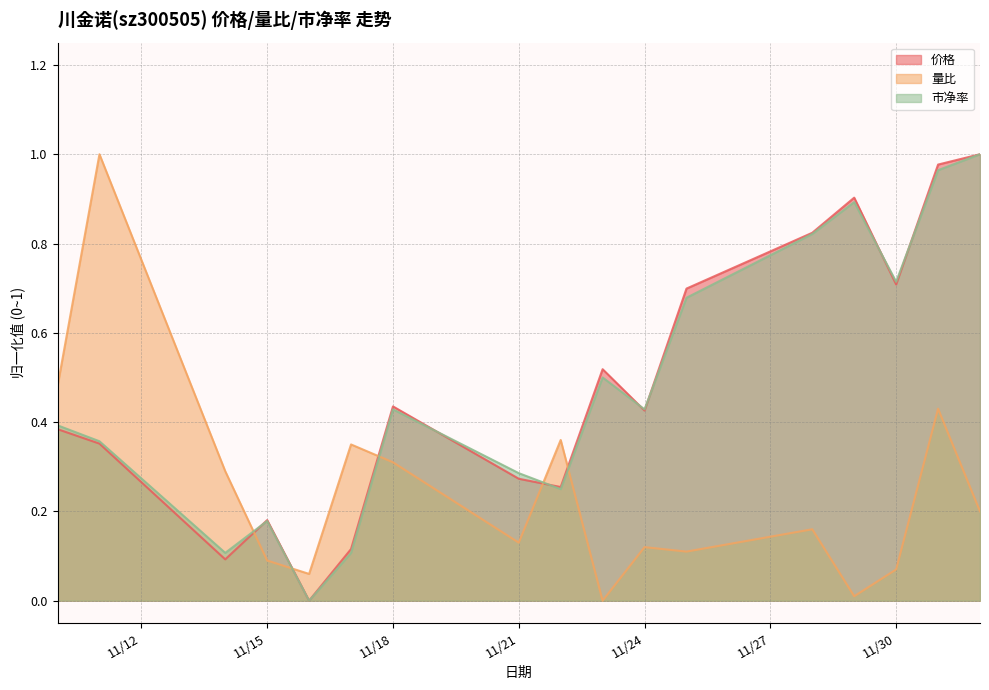

In 市净率, how many points are higher than both neighbors (excluding endpoints)?

4